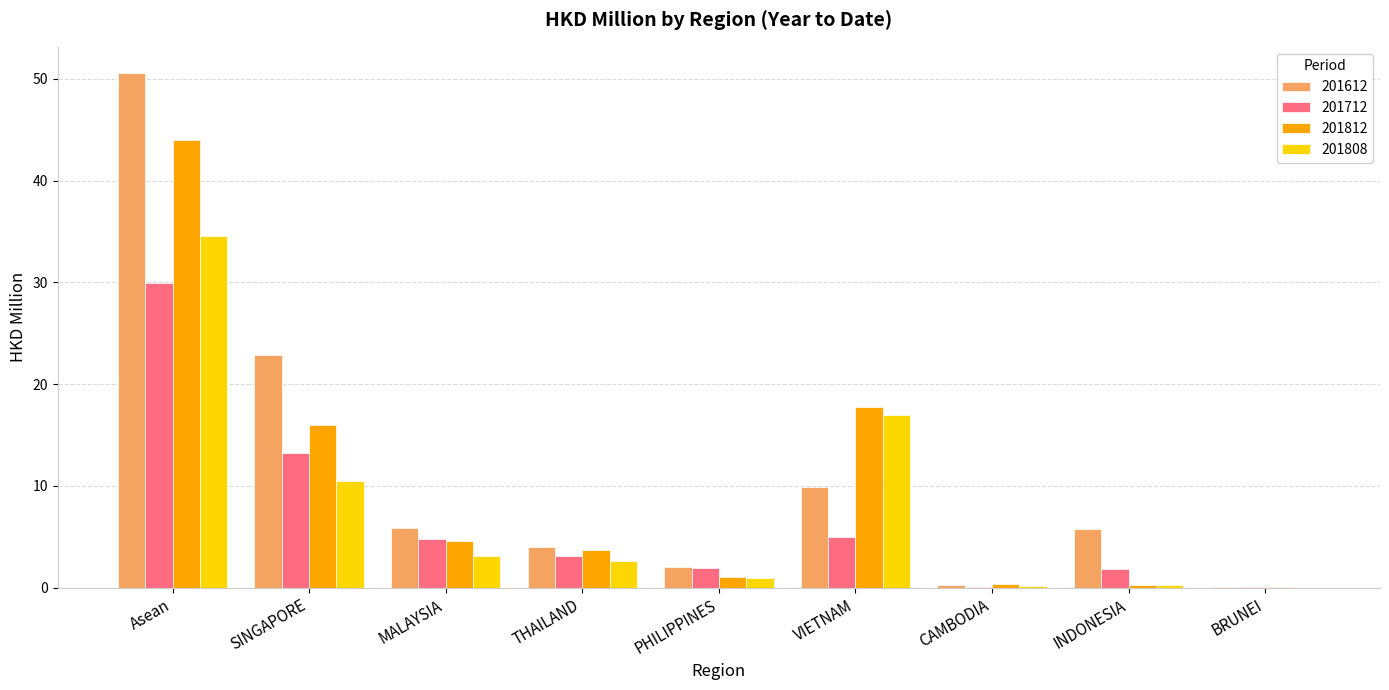

Read the 201808 value at SINGAPORE.

10.4